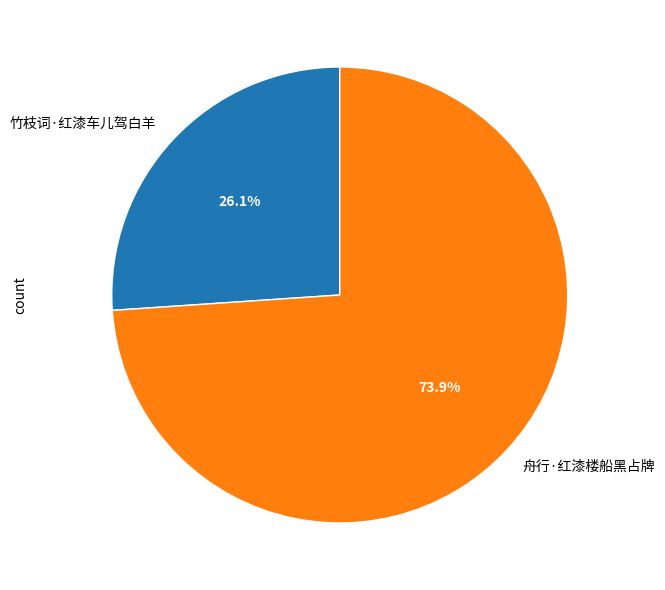

What percentage is NOT represented by 竹枝词·红漆车儿驾白羊?

73.9%